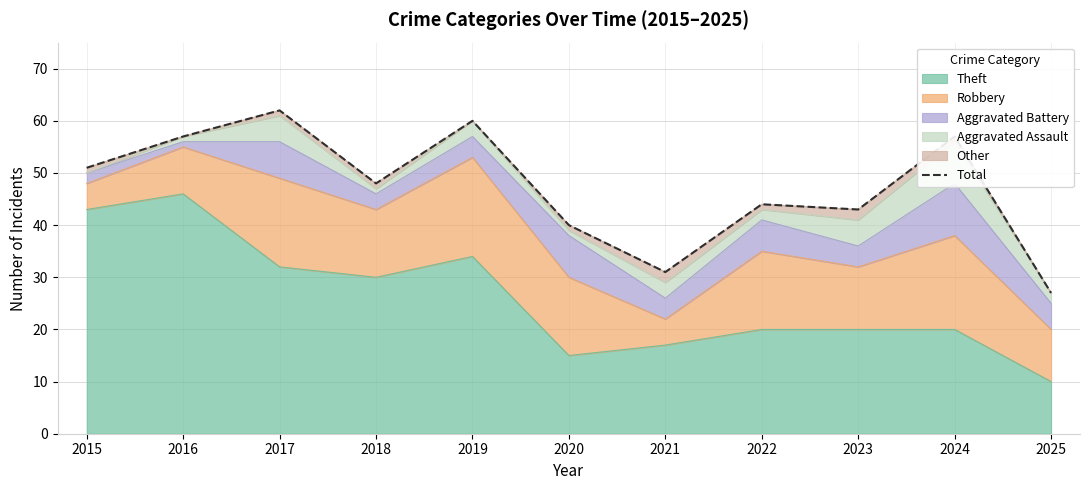

What is the maximum value shown in the chart?

62